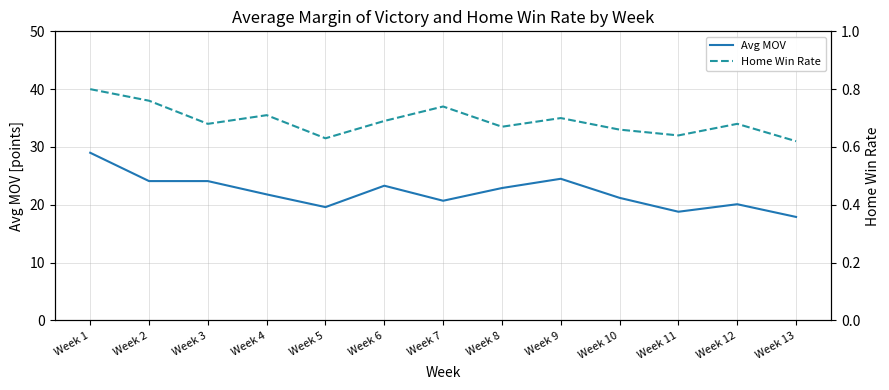

What is the minimum value shown in the chart?

0.6